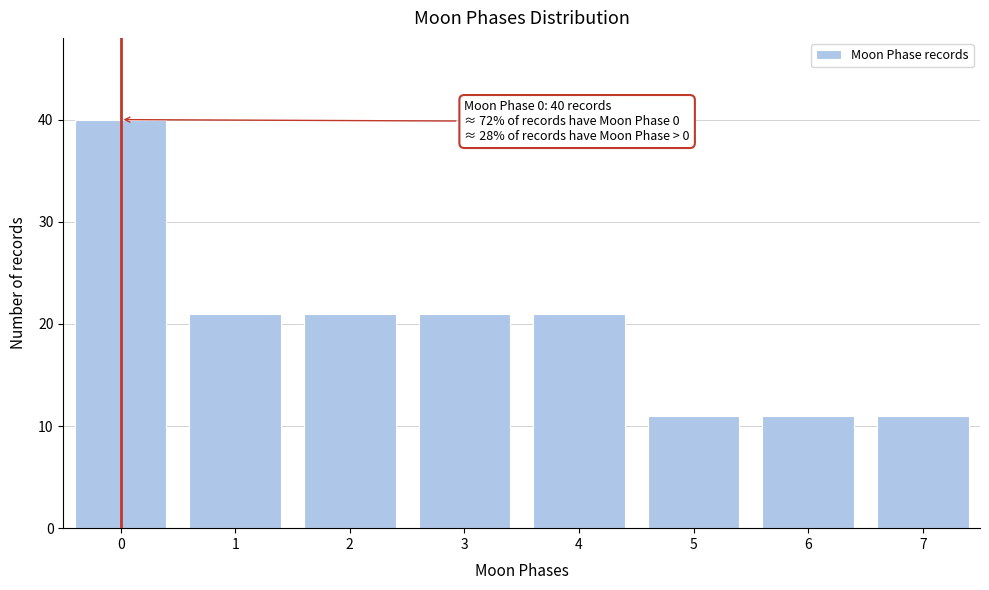

Reading left to right, transcribe all the data shown in this chart.

40	21	21	21	21	11	11	11